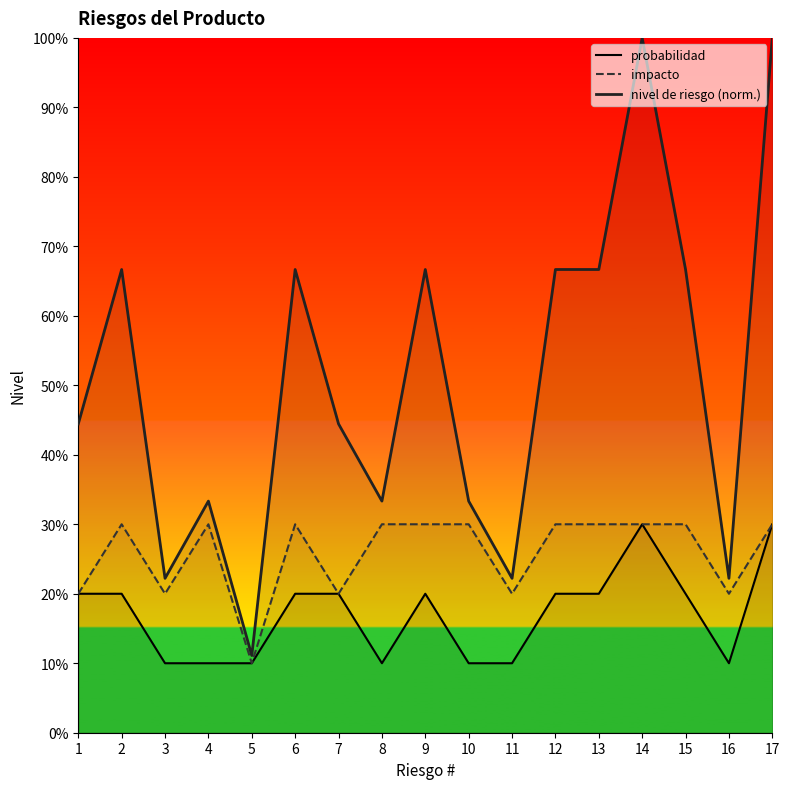

In probabilidad, how many points are lower than both neighbors (excluding endpoints)?

2